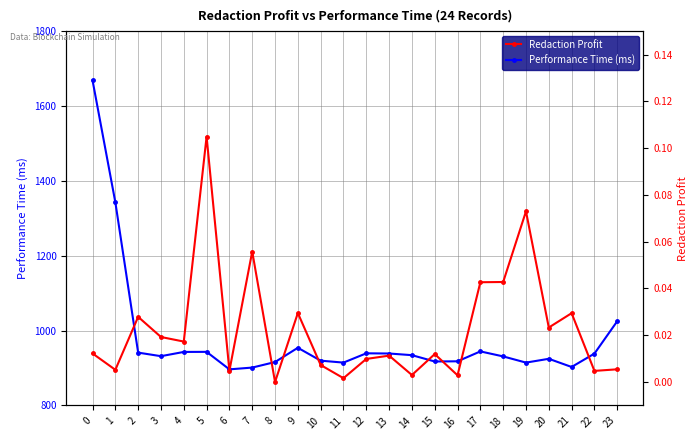

Between 6 and 20, which series saw the biggest shift?

Performance Time (ms)